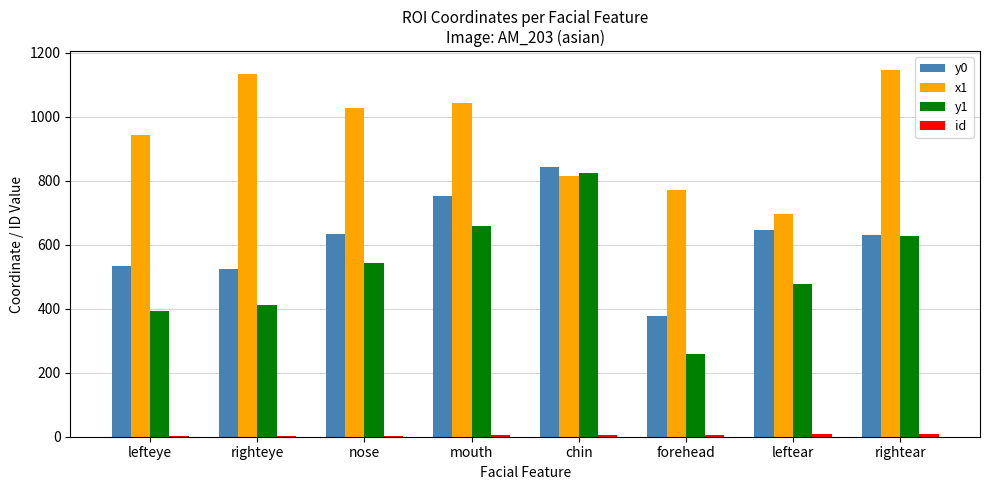

Is the value of y1 at mouth greater than the value of y0 at rightear?

Yes